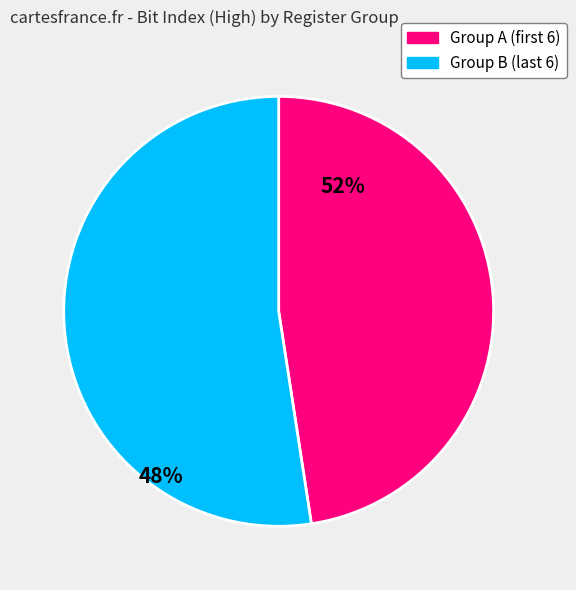

Does any single category account for the majority?

Yes